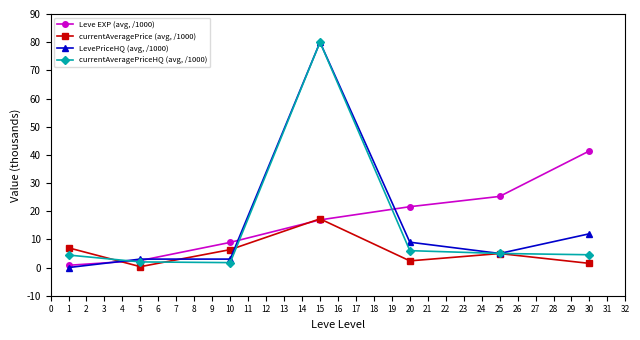

At which label is LevePriceHQ (avg, /1000) closest to 40?

30